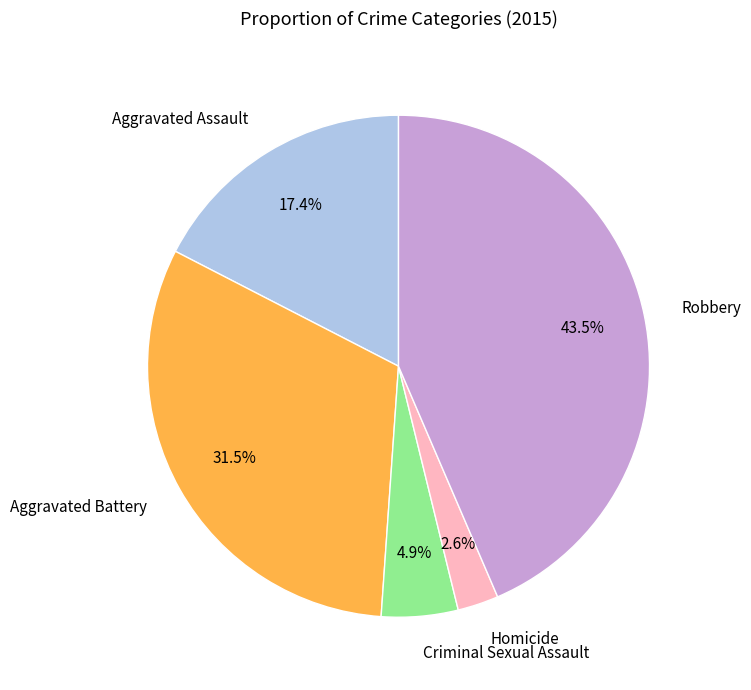

To the nearest percent, what is the combined percentage of Homicide and Criminal Sexual Assault?

8%